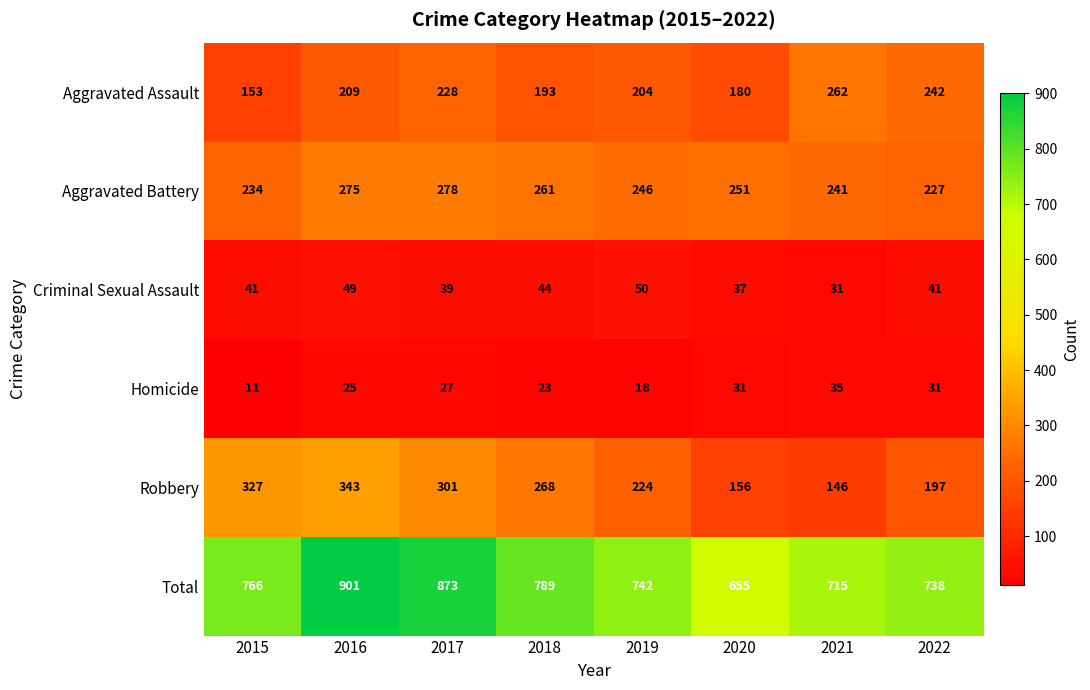

What value does the Total series have at 2021?

715